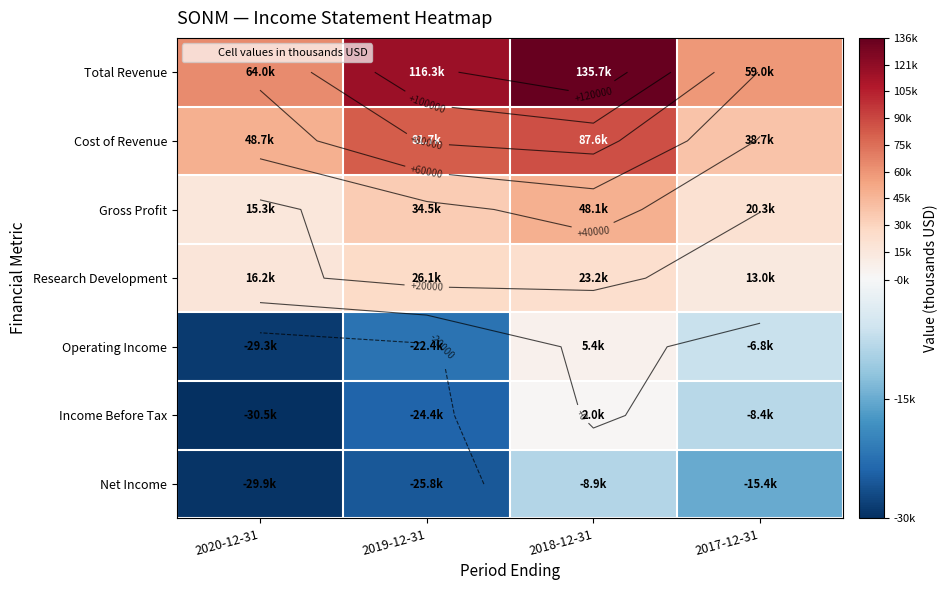

Which series has the widest spread of values?

Total Revenue